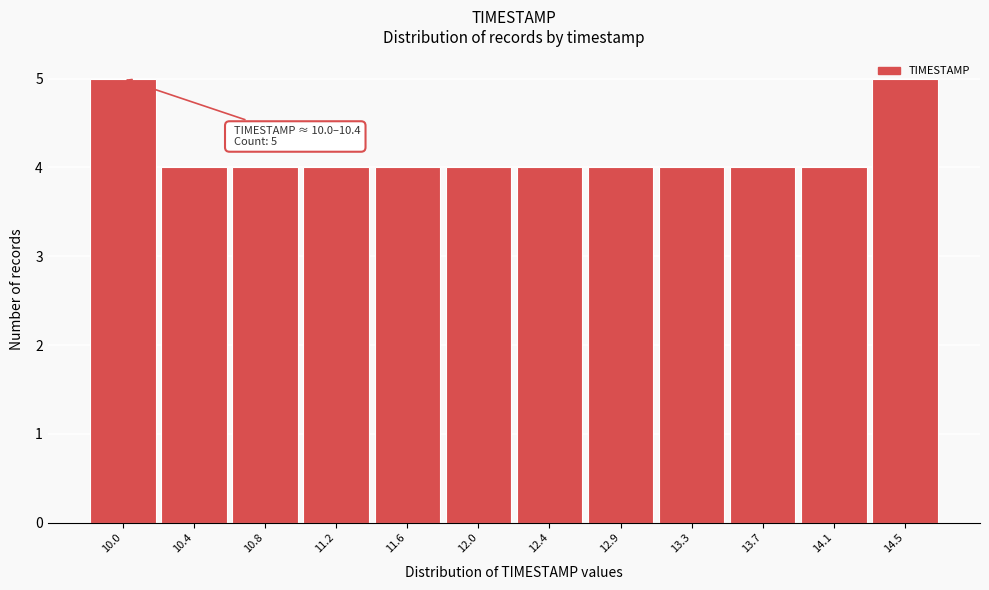

What is the average value?

4